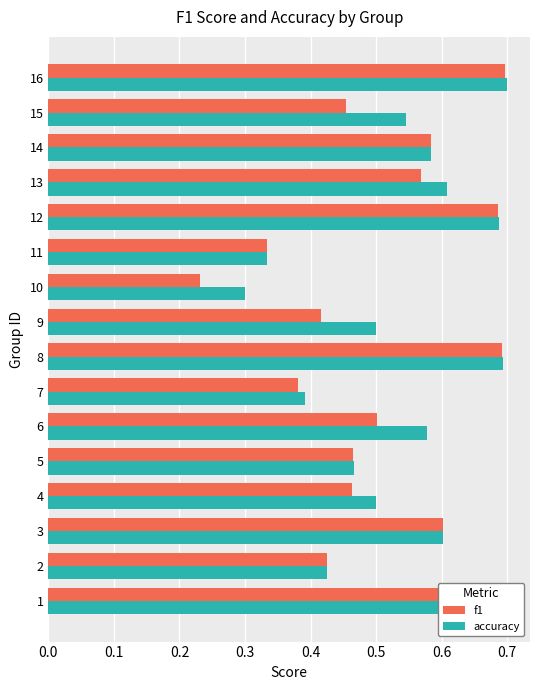

At which label does accuracy reach its minimum?

10